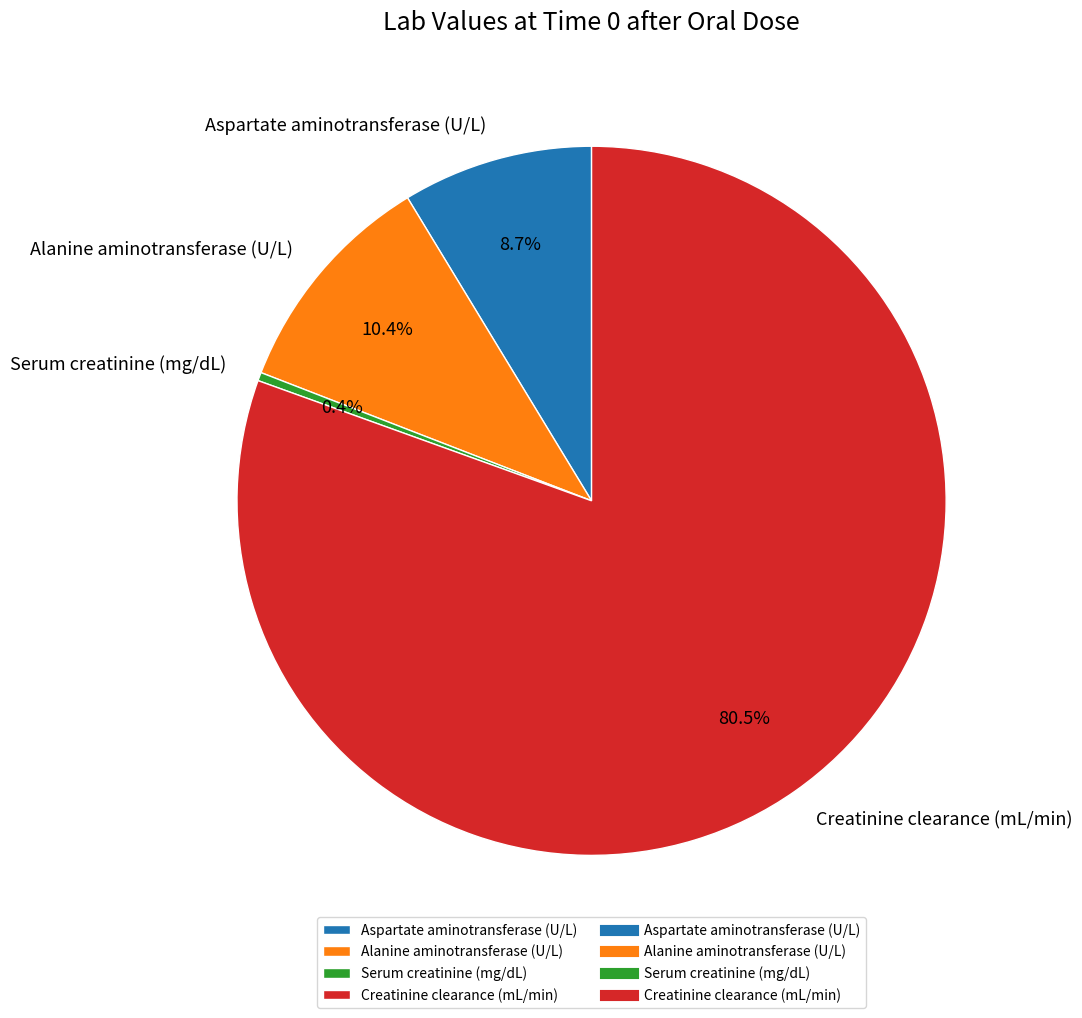

Is it true that Creatinine clearance (mL/min) is 69% of the pie?

False